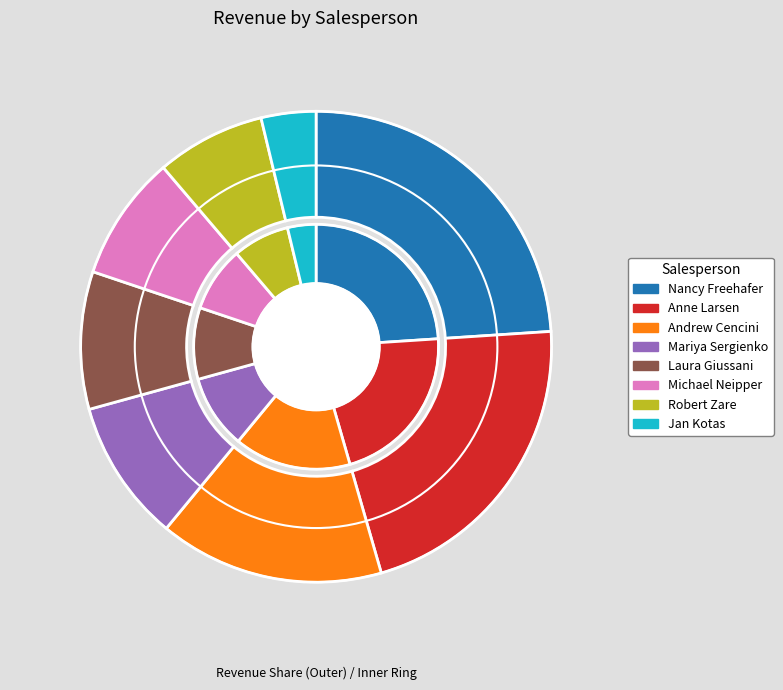

What portion of the pie excludes Mariya Sergienko?

90.3%